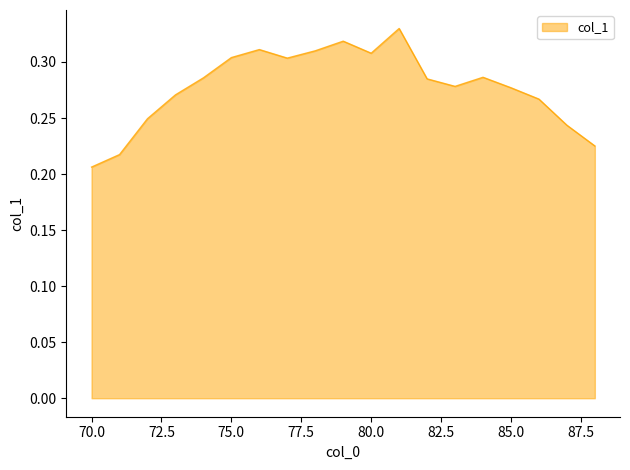

What is the sum of all values?

5.3